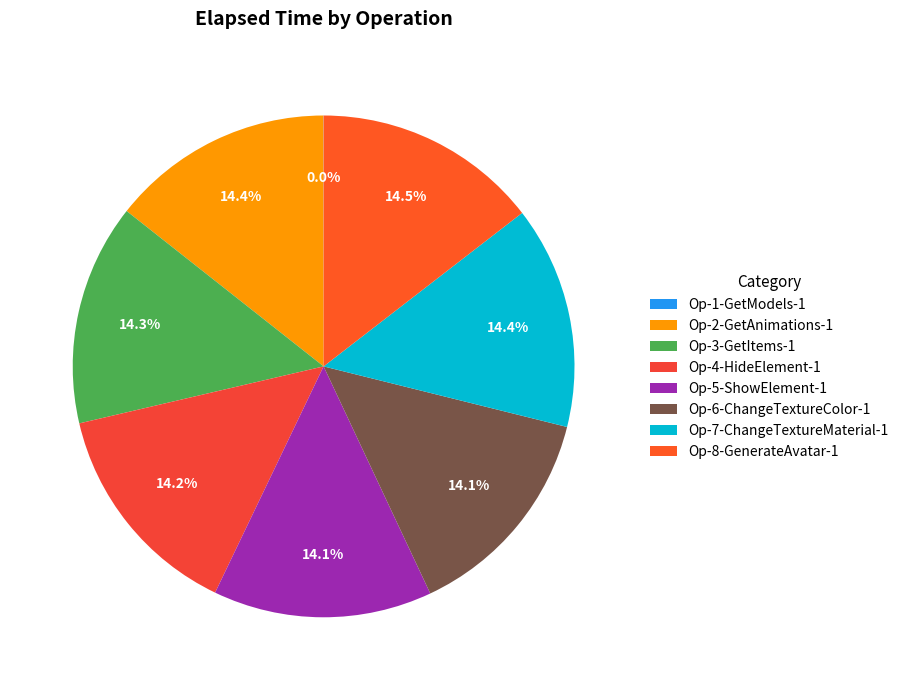

Which has a higher value, Op-7-ChangeTextureMaterial-1 or Op-3-GetItems-1?

Op-7-ChangeTextureMaterial-1